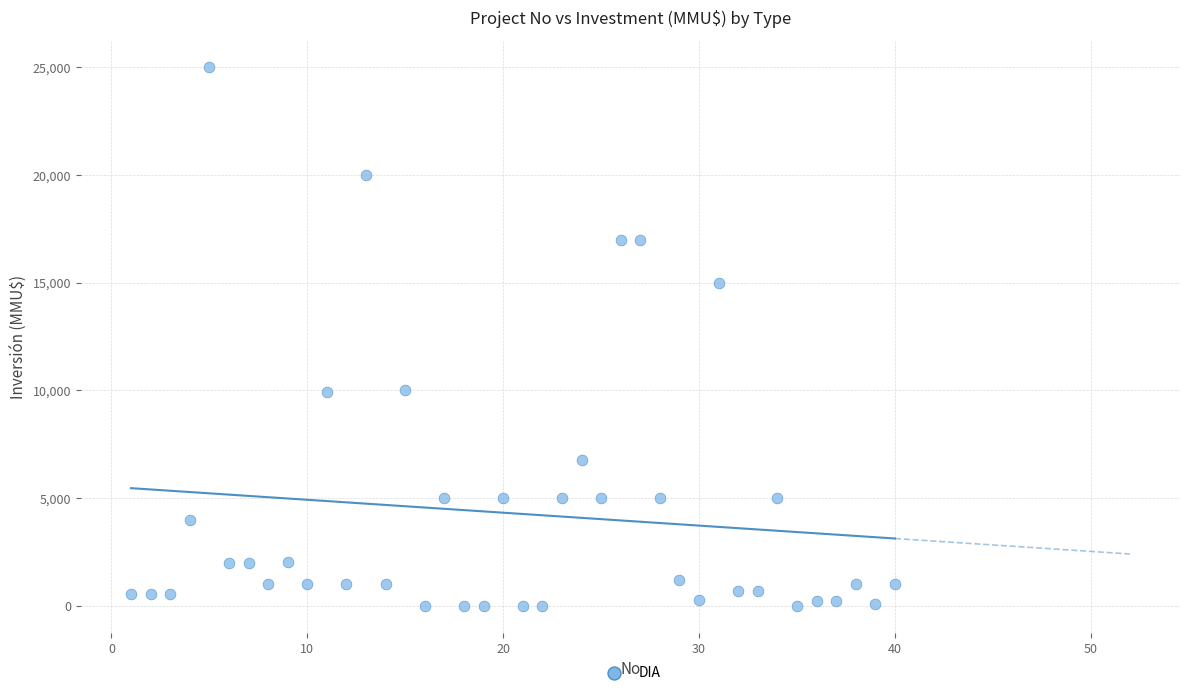

What is the range of Y values (max minus min)?

25000